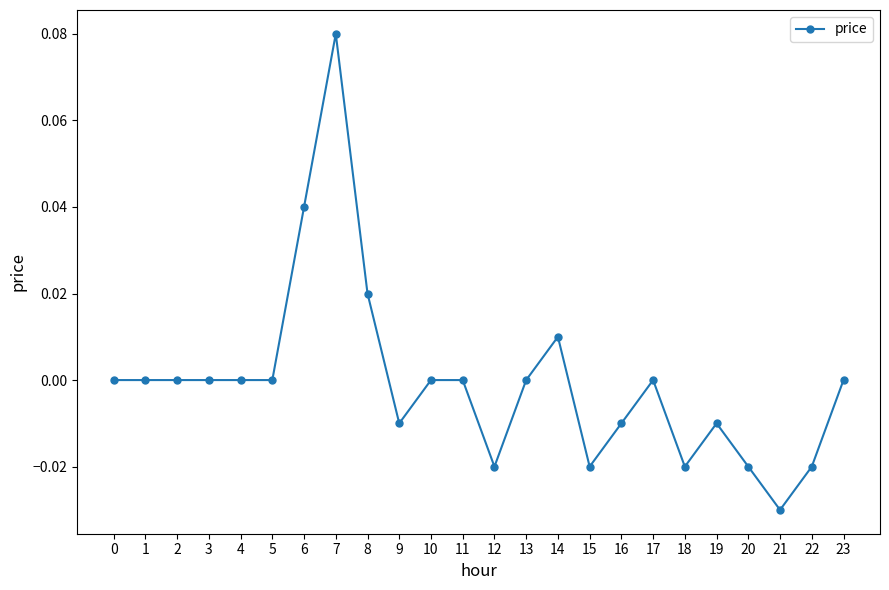

True or false: the data shows -0.1 at 1.

False